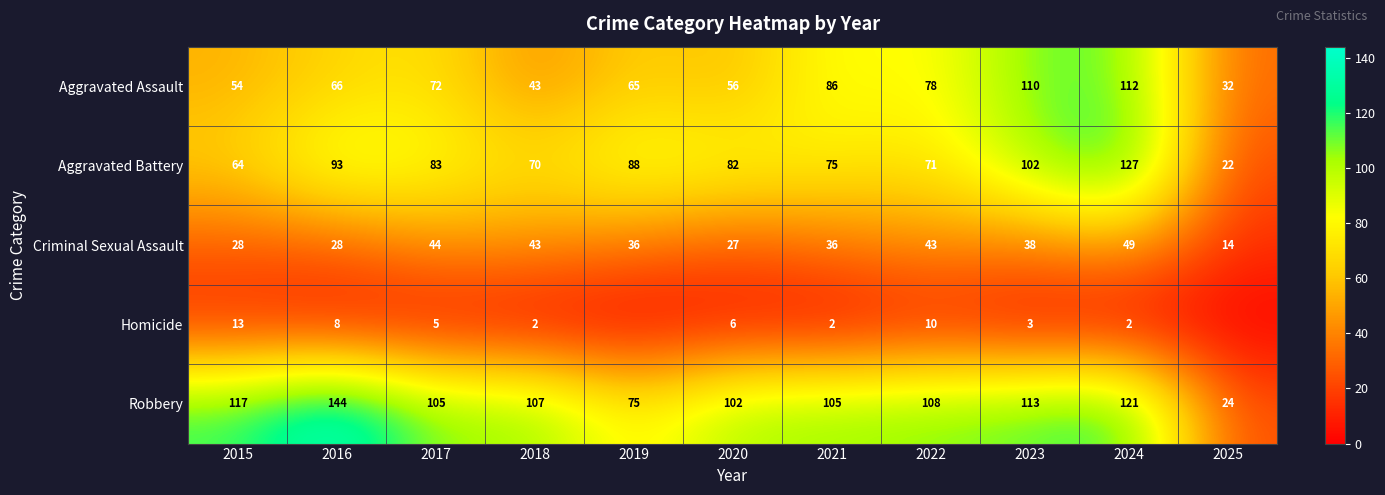

List the labels in order of Aggravated Assault value, smallest first.

2025, 2018, 2015, 2020, 2019, 2016, 2017, 2022, 2021, 2023, 2024